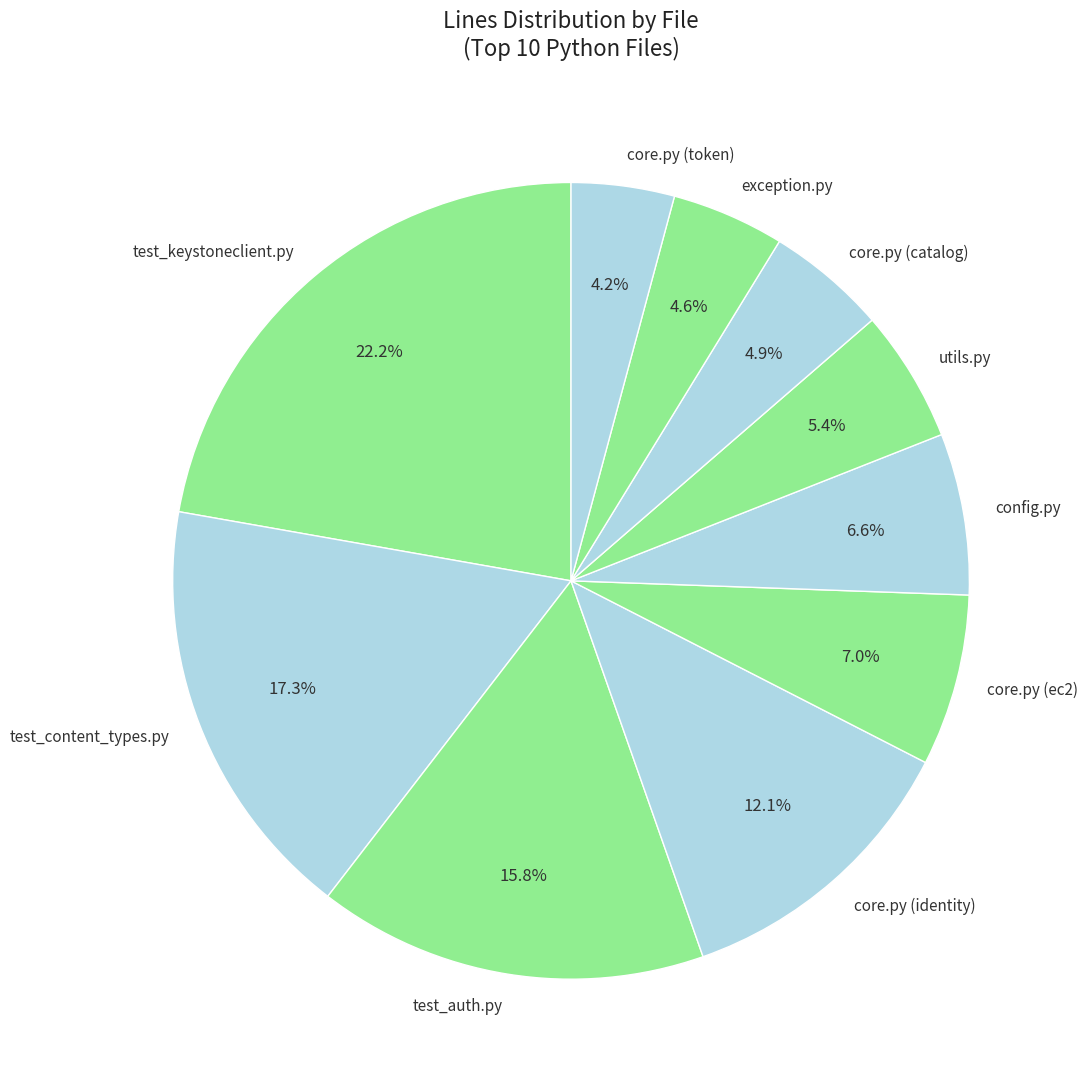

What is the largest slice in the pie chart?

test_keystoneclient.py